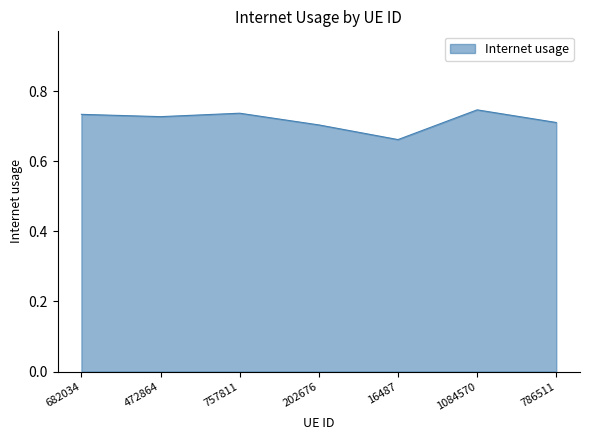

The chart shows a value of 1.3 at 786511. True or false?

False